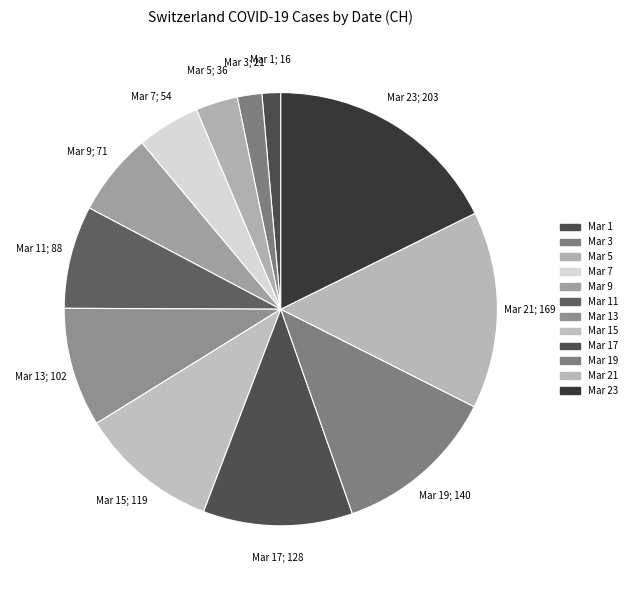

Count the number of slices in the pie.

12